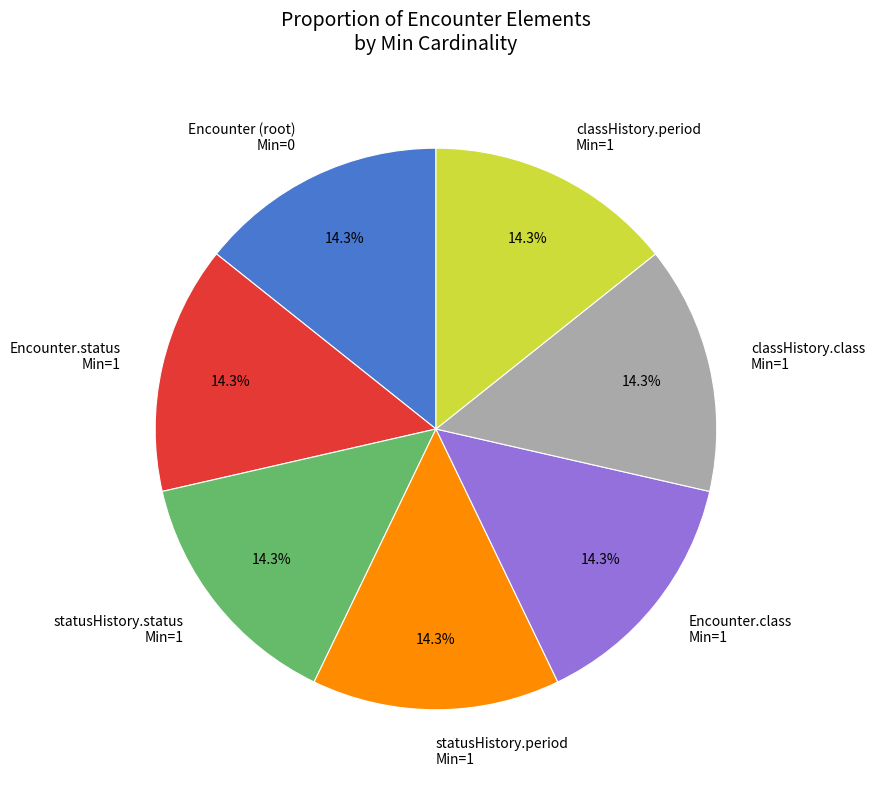

Does any single category account for the majority?

No